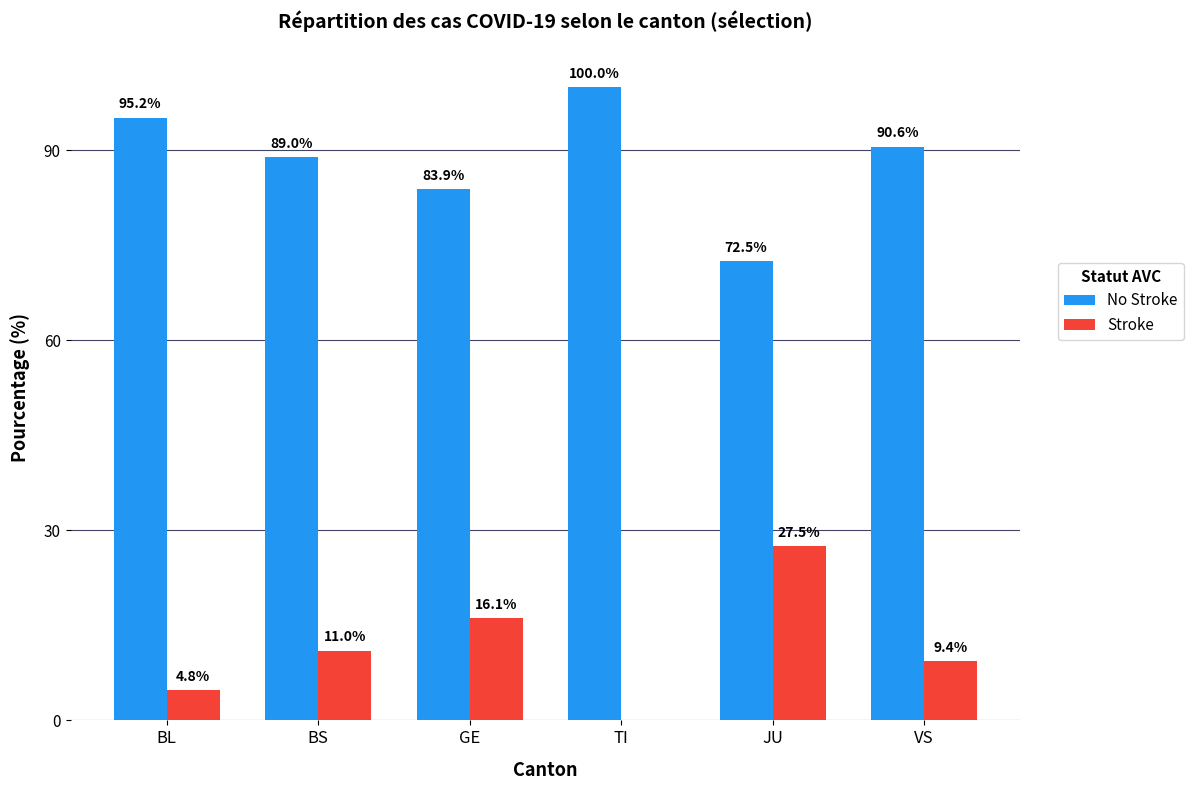

What is the sum of the Stroke values at TI and JU?

27.5